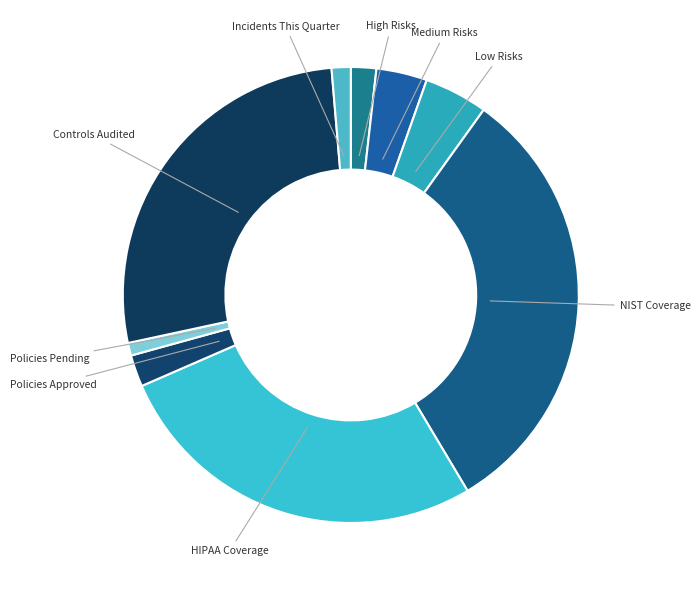

Which has a higher value, Low Risks or Medium Risks?

Low Risks